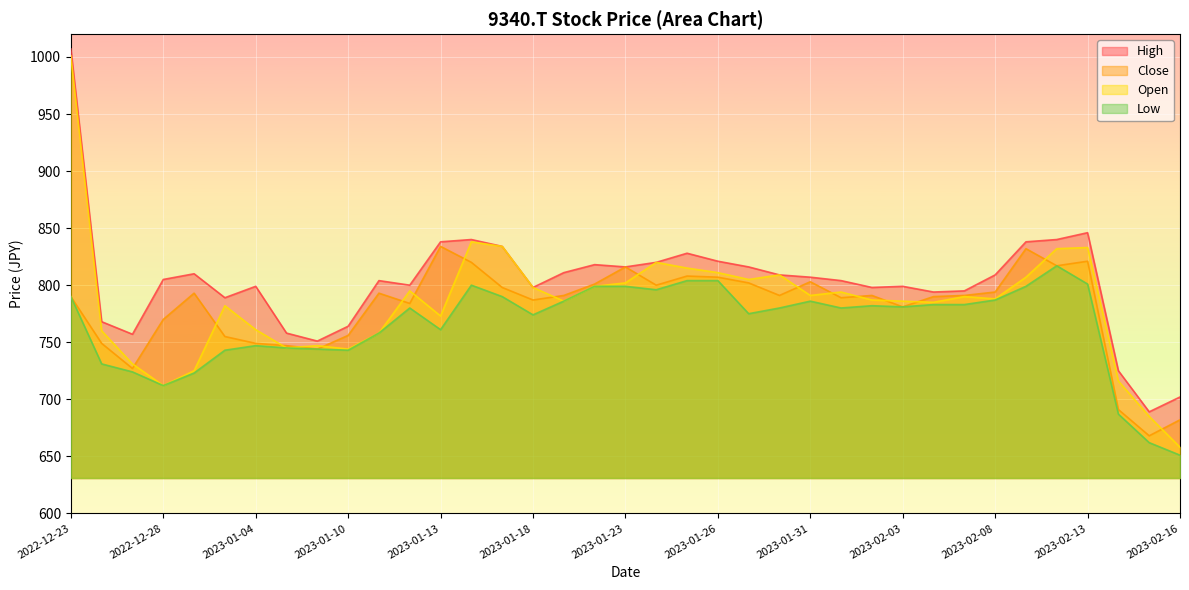

What are all the series names shown in the legend?

High, Close, Open, Low